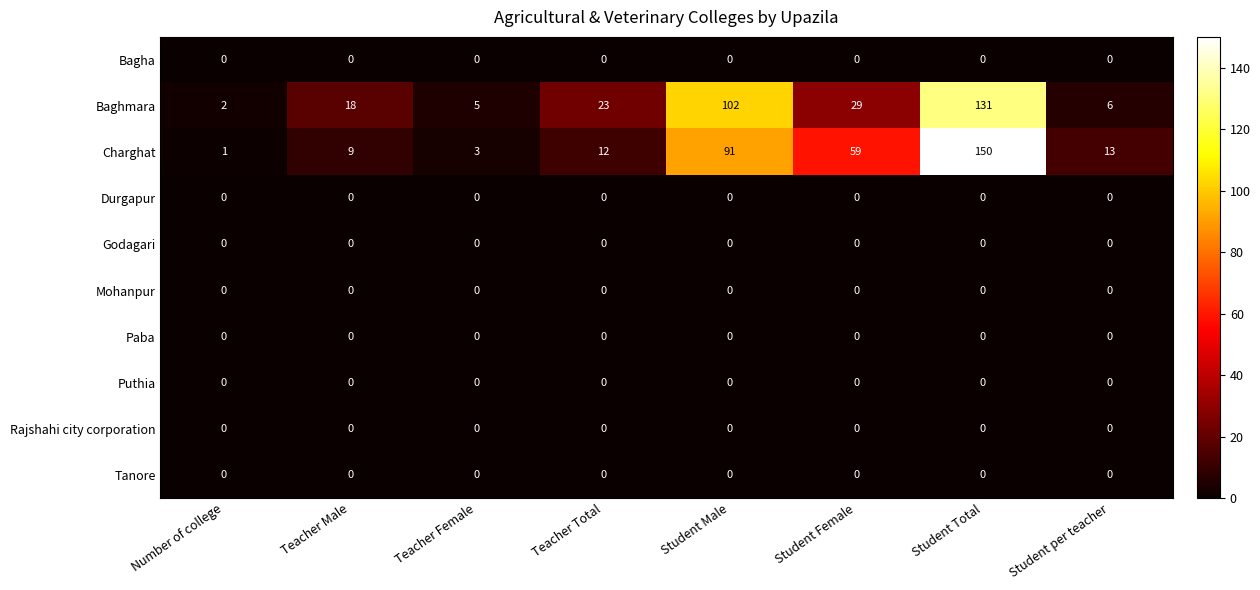

At which category is the sum across all series the highest?

Student Total